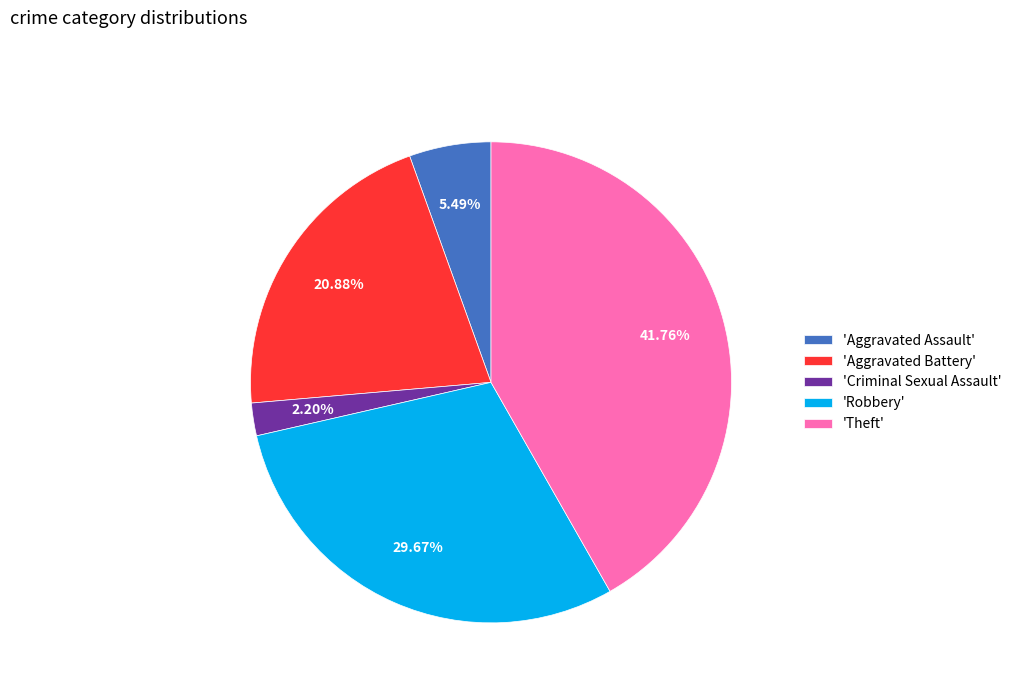

Count the number of slices in the pie.

5